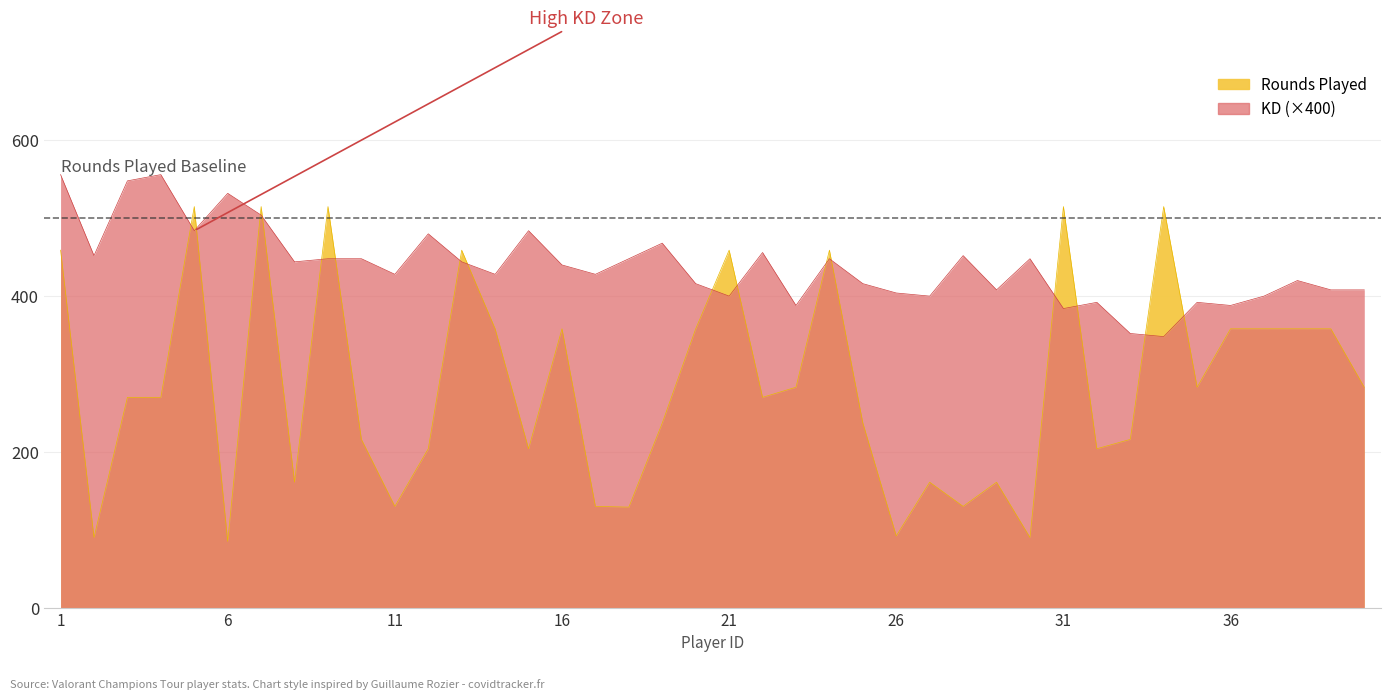

Which series has the largest total across all categories?

KD